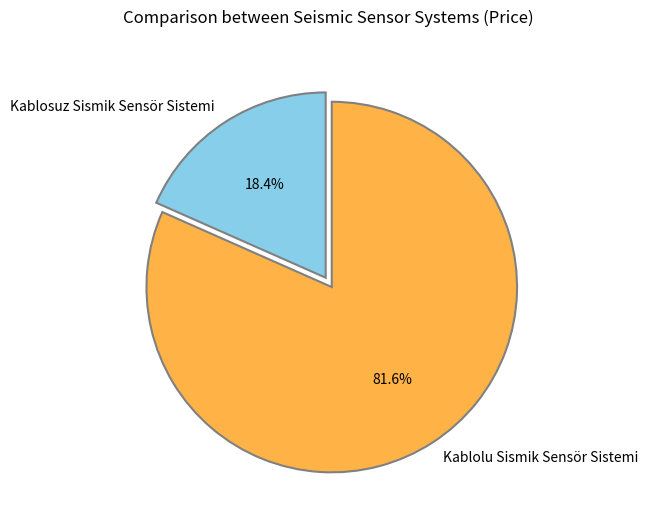

What percentage is the Kablolu Sismik Sensör Sistemi slice, to the nearest percent?

82%